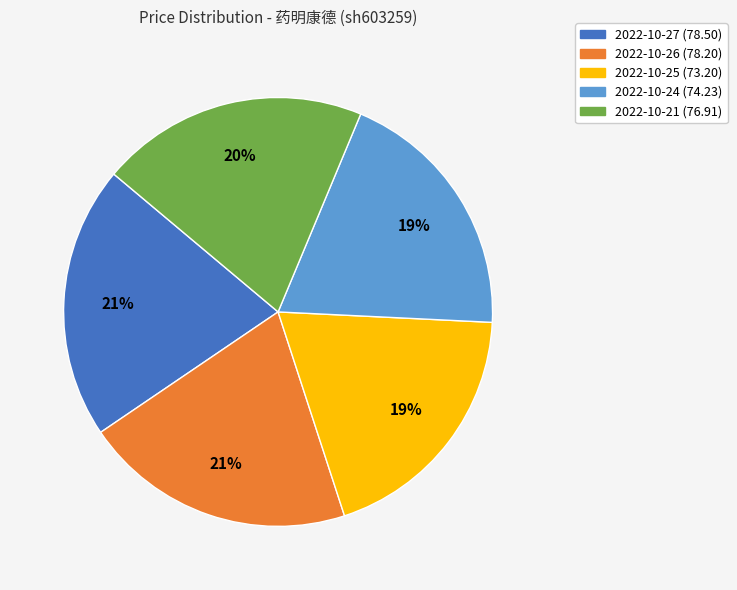

Is 2022-10-27 the majority of the pie?

No